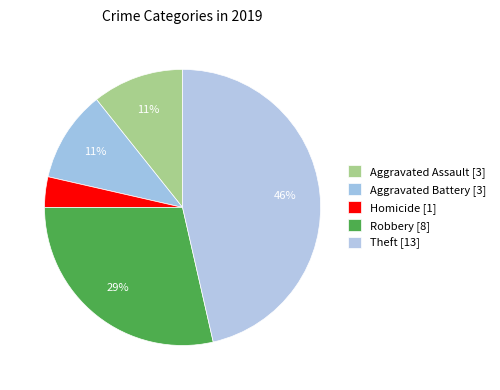

How many segments does this pie chart have?

5